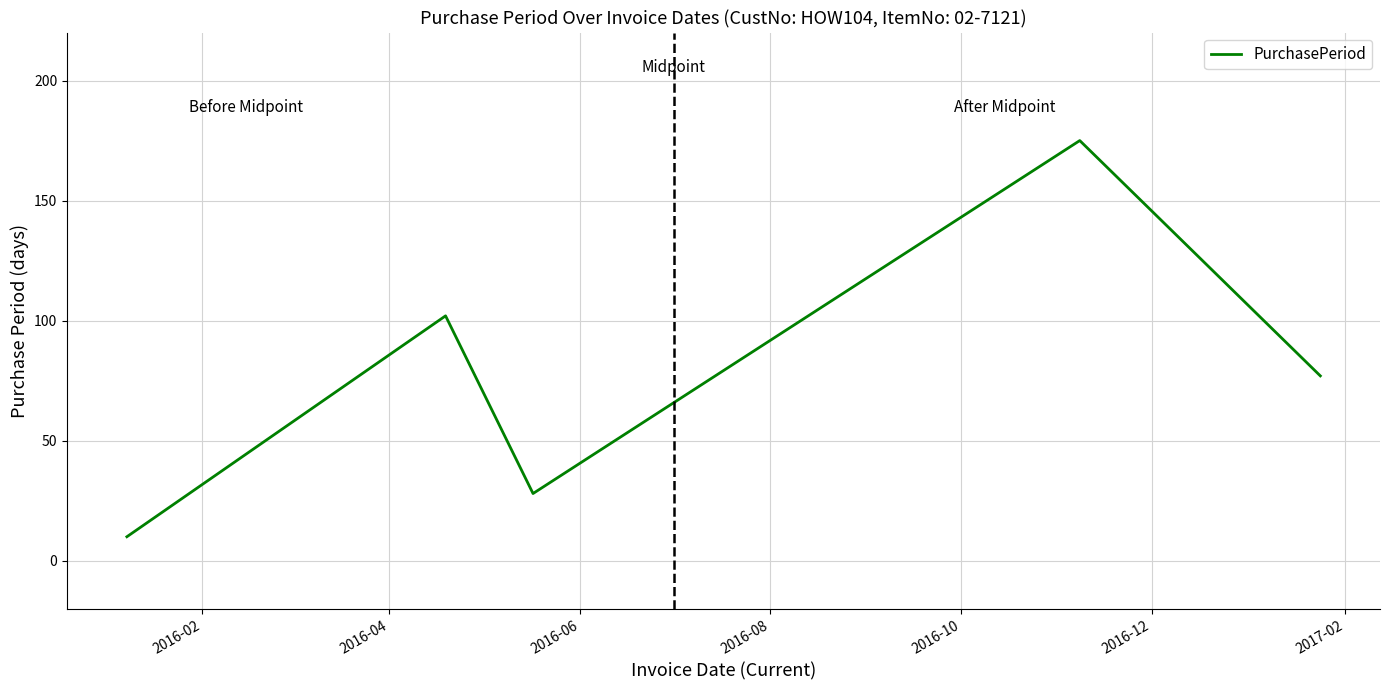

What is the difference between the second highest and minimum values?

92